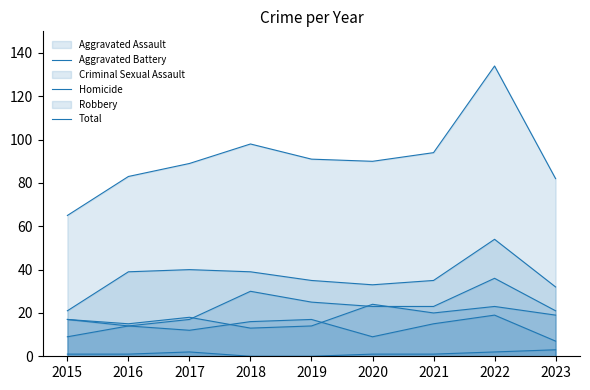

How many data points in Criminal Sexual Assault are less than 14?

4